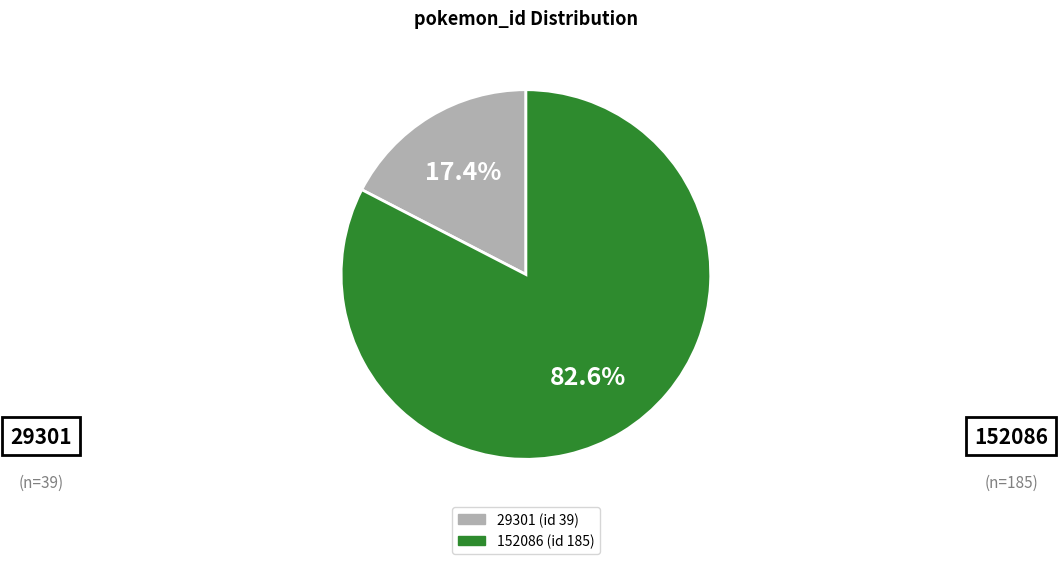

To the nearest percent, what is the average slice percentage?

50%